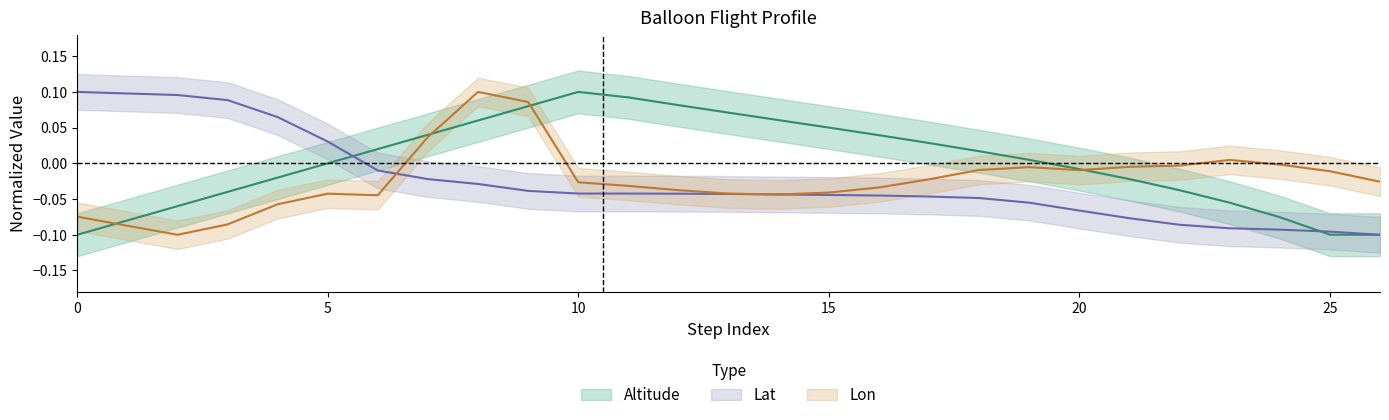

Which series changed the most between 21 and 24?

Altitude